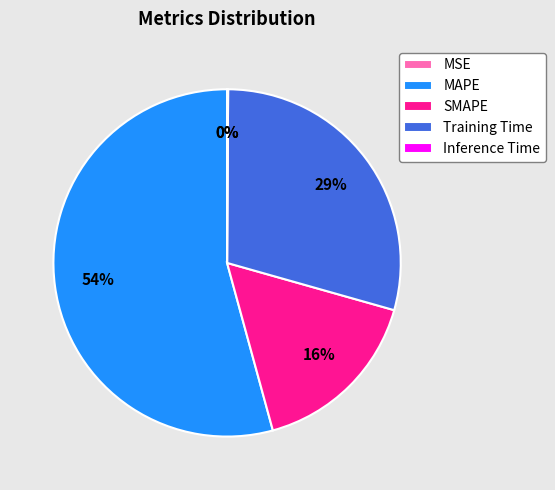

Which slice is the largest?

MAPE